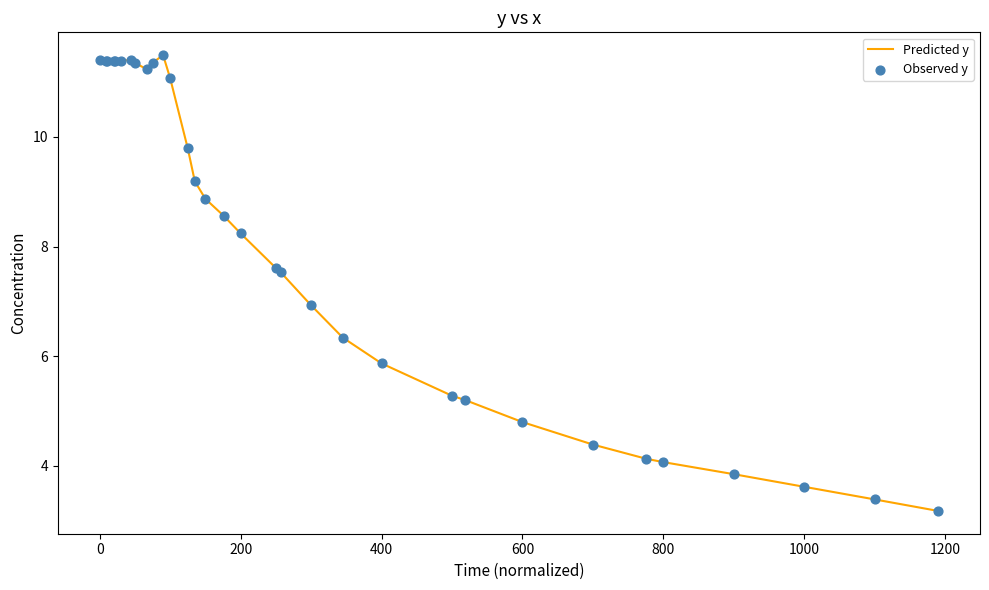

What is the maximum value shown in the chart?

11.5